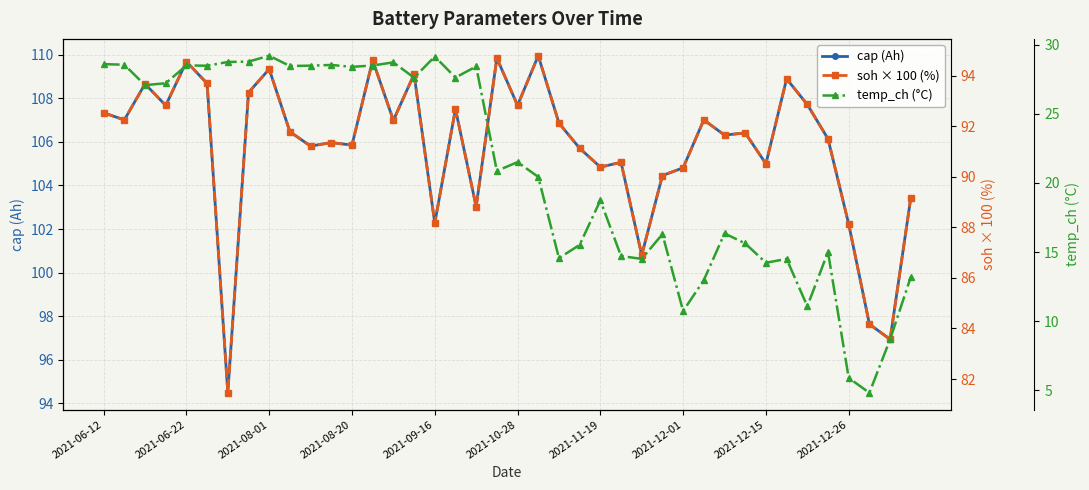

What position from the right is 26?

14